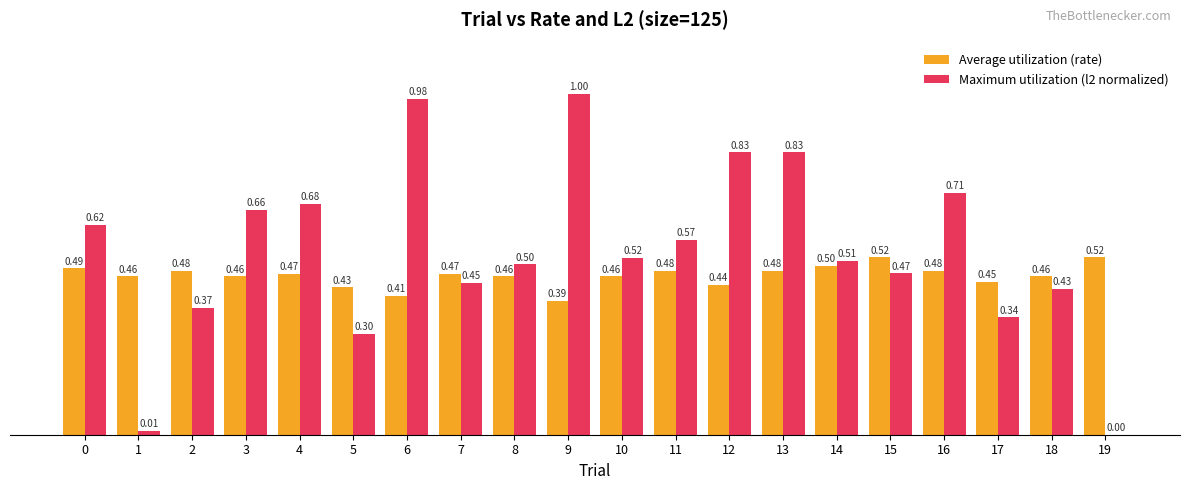

Which series has the largest total across all categories?

Maximum utilization (l2 normalized)